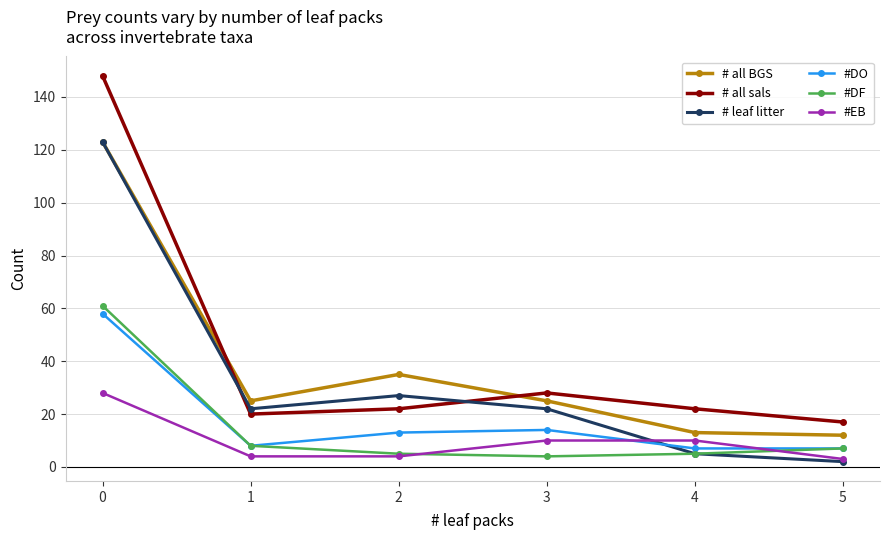

Where do # all BGS and # all sals first cross each other?

0 and 1